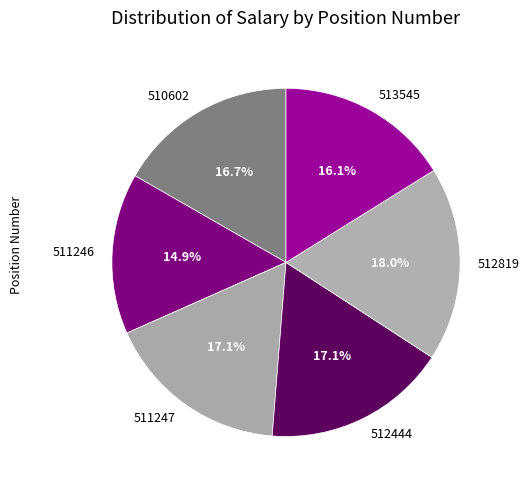

What is the smallest slice in the pie chart?

511246